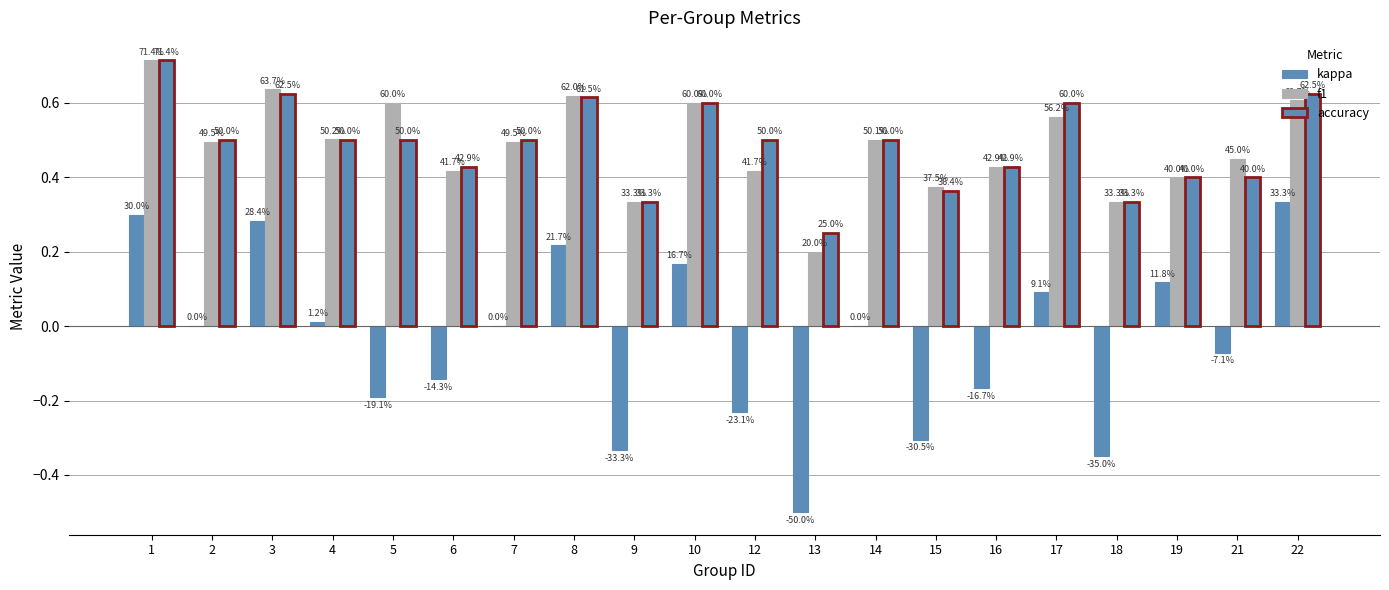

Are the bars grouped side by side (vs. stacked)?

Yes